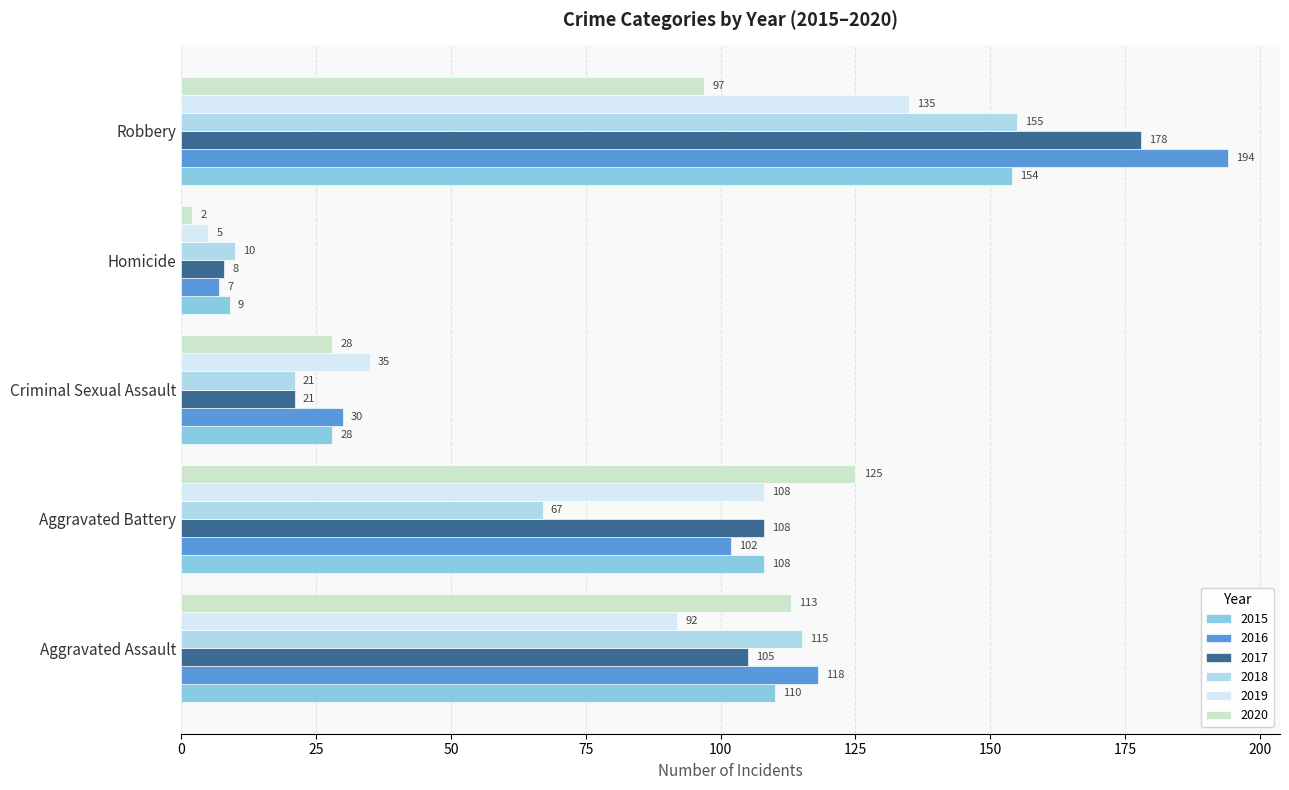

What is the spread (max minus min) of values at Criminal Sexual Assault?

14